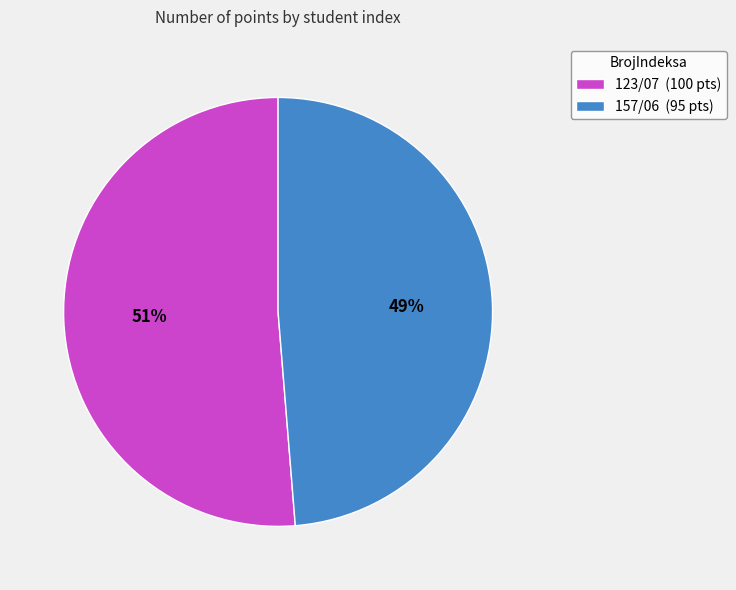

What percentage is the 123/07 slice, to the nearest percent?

51%